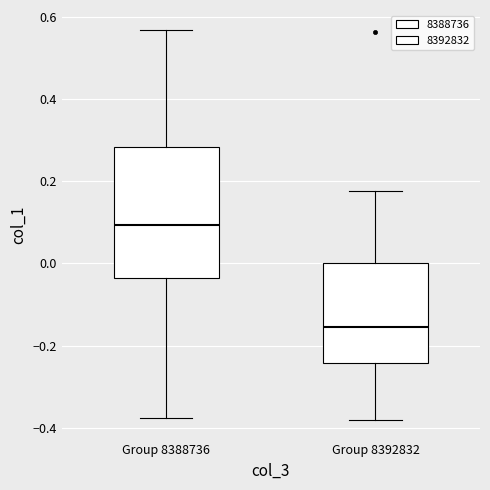

Which box is the tallest, from its lower edge to its upper edge?

Group 8388736